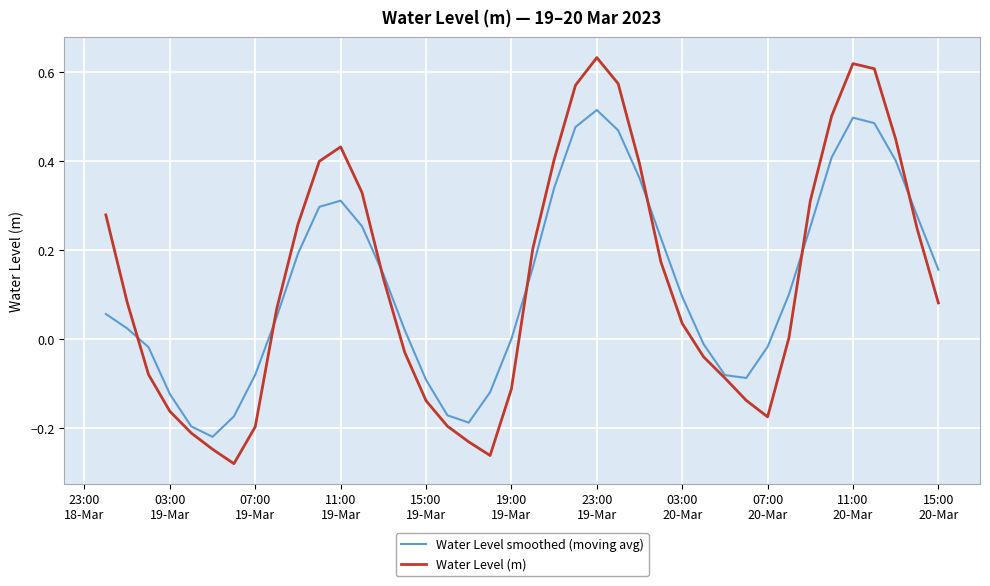

List the series in order of their peak value, highest first.

Water Level (m), Water Level smoothed (moving avg)